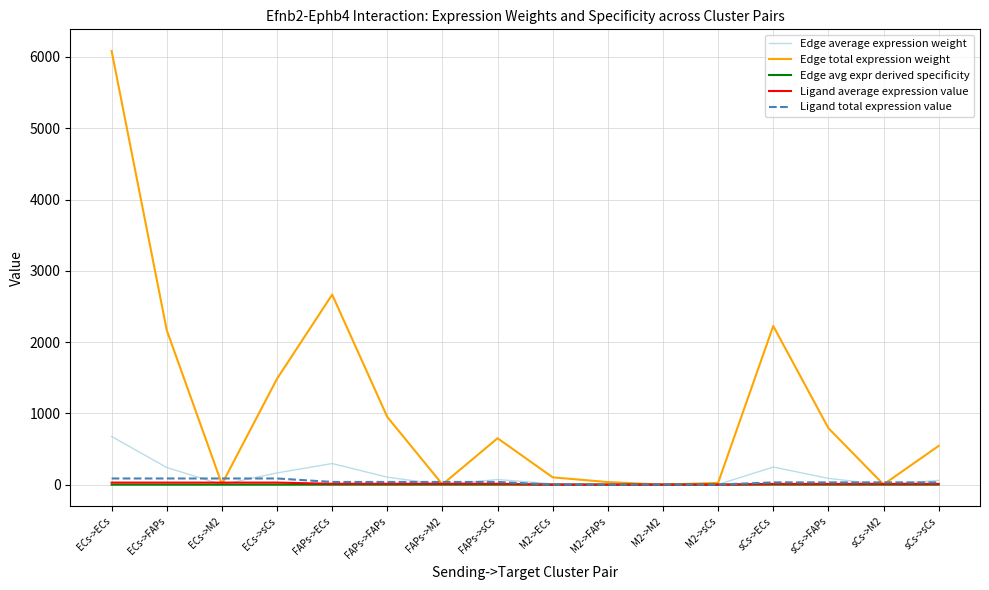

At how many categories does at least one series exceed 1591?

4